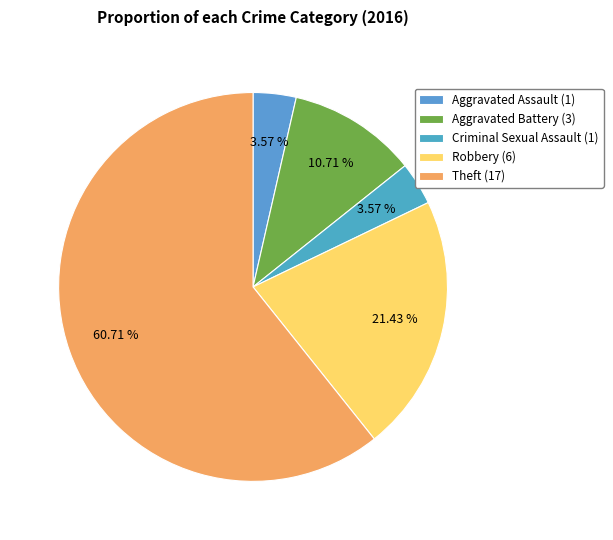

Does Theft represent more than half of the total?

Yes